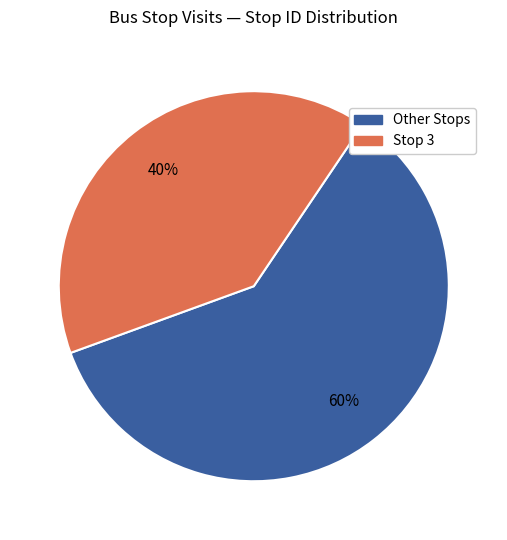

To the nearest percent, what is the difference between the largest and smallest slice percentages?

20%